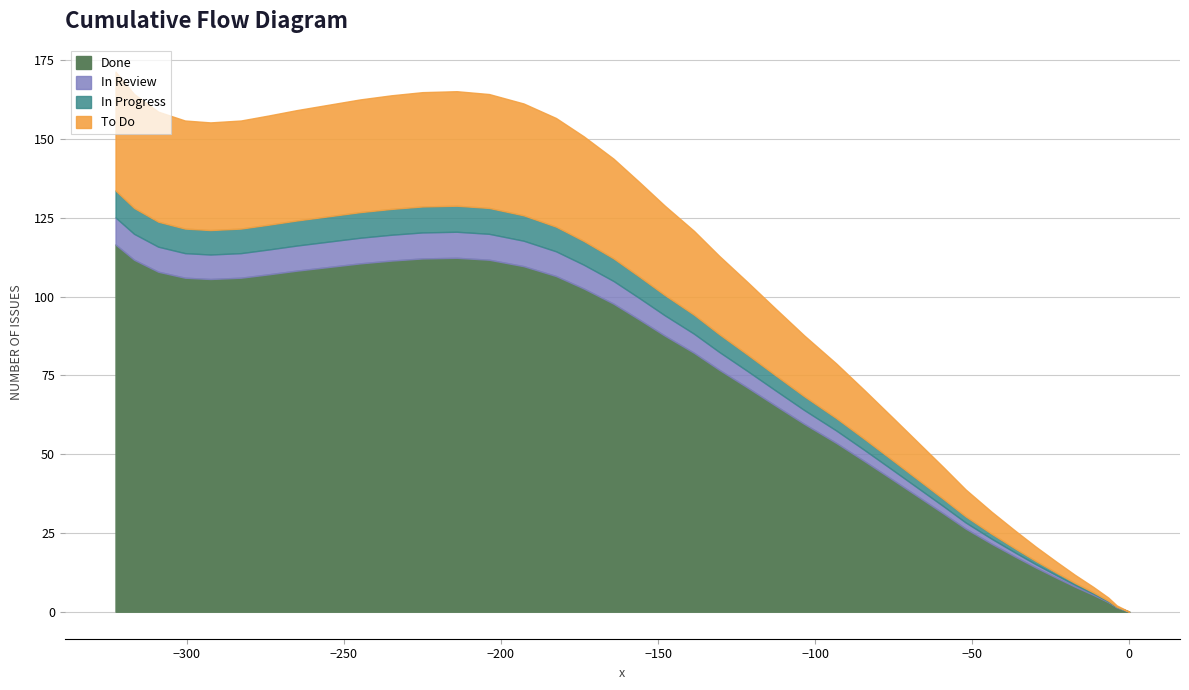

How many data points are less than 128?

20